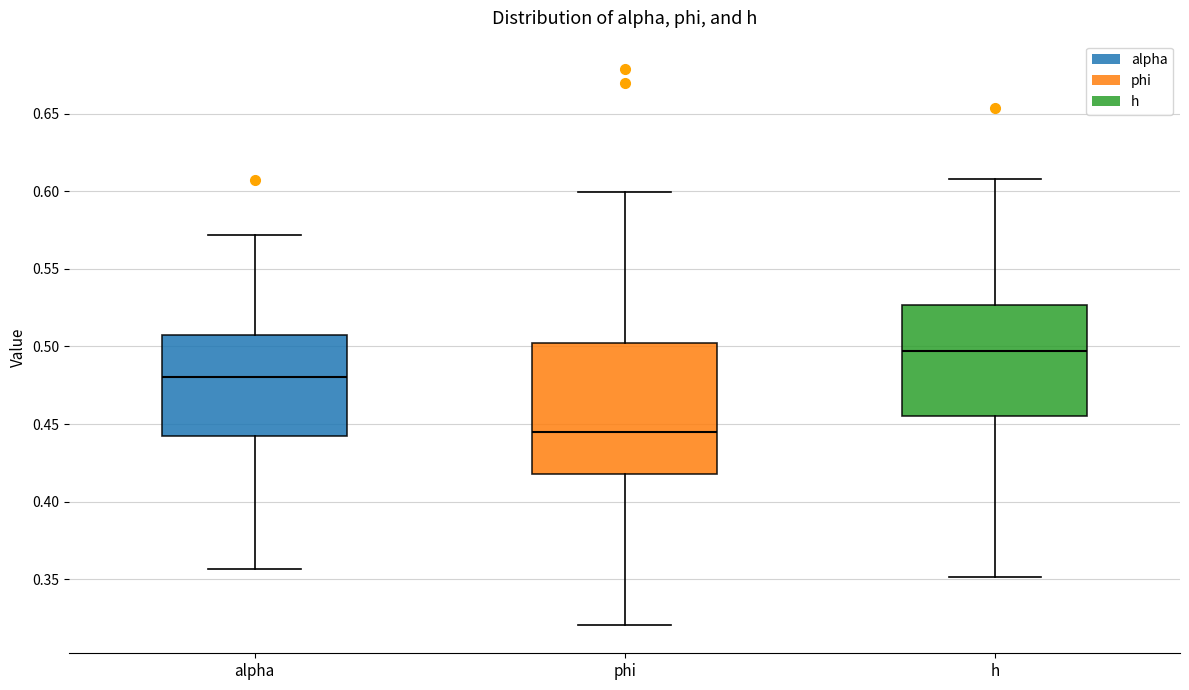

Reading left to right, transcribe this box plot: for each box, give where its median line is, the range the box spans, and where its two whiskers end, as read against the y-axis. The values are not printed on the chart, so give them approximately, as read against the axis.

alpha: median 0.480, box 0.440 to 0.505, whiskers 0.355 to 0.570
phi: median 0.445, box 0.420 to 0.500, whiskers 0.320 to 0.600
h: median 0.495, box 0.455 to 0.525, whiskers 0.350 to 0.610